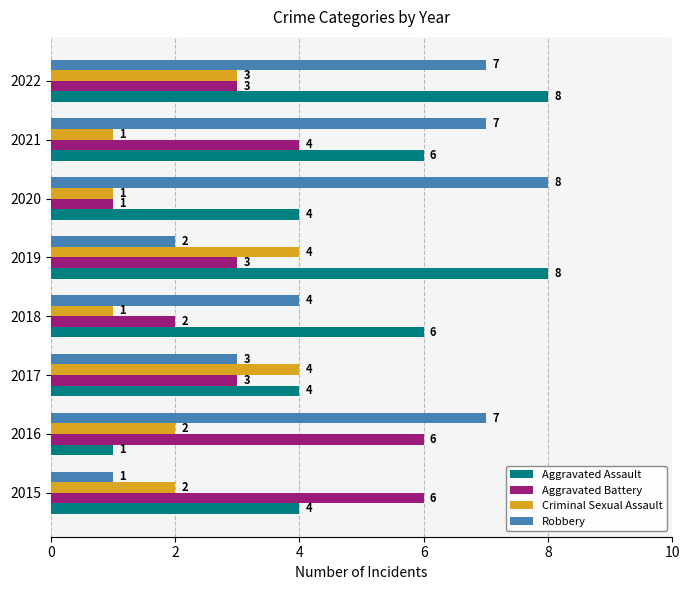

Count the number of data series in this chart.

4